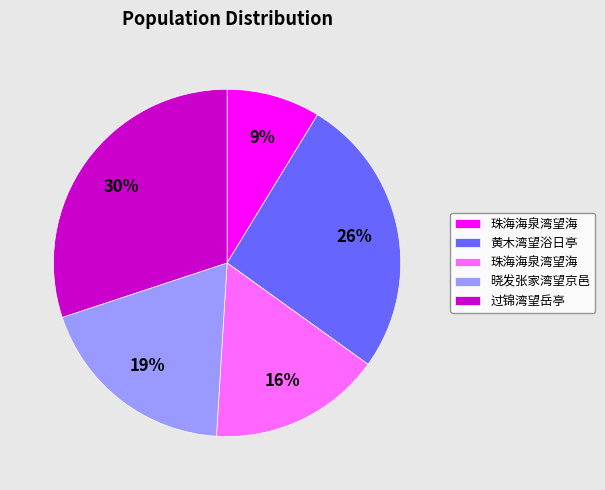

To the nearest percent, what is the difference between the largest and smallest slice percentages?

21%